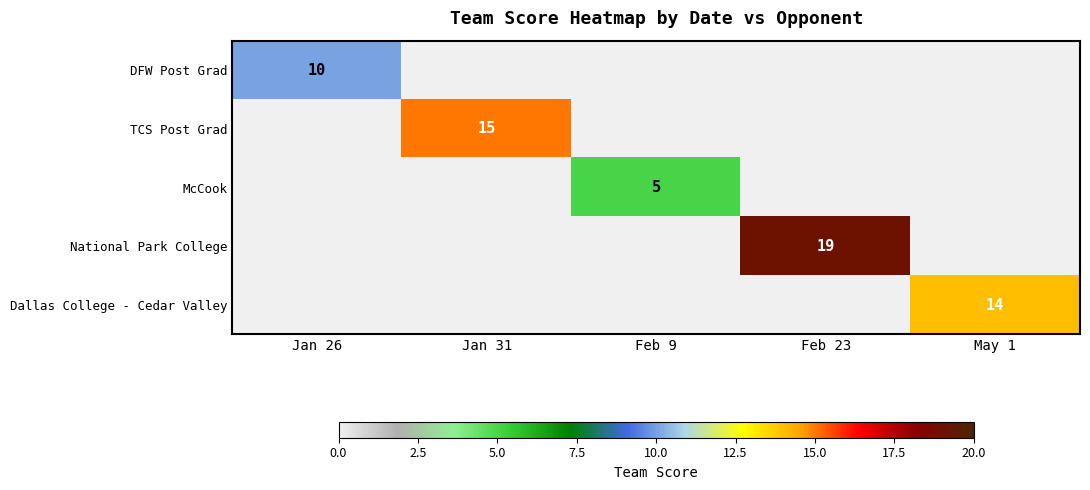

True or false: Dallas College - Cedar Valley has a value of 22 at May 1.

False